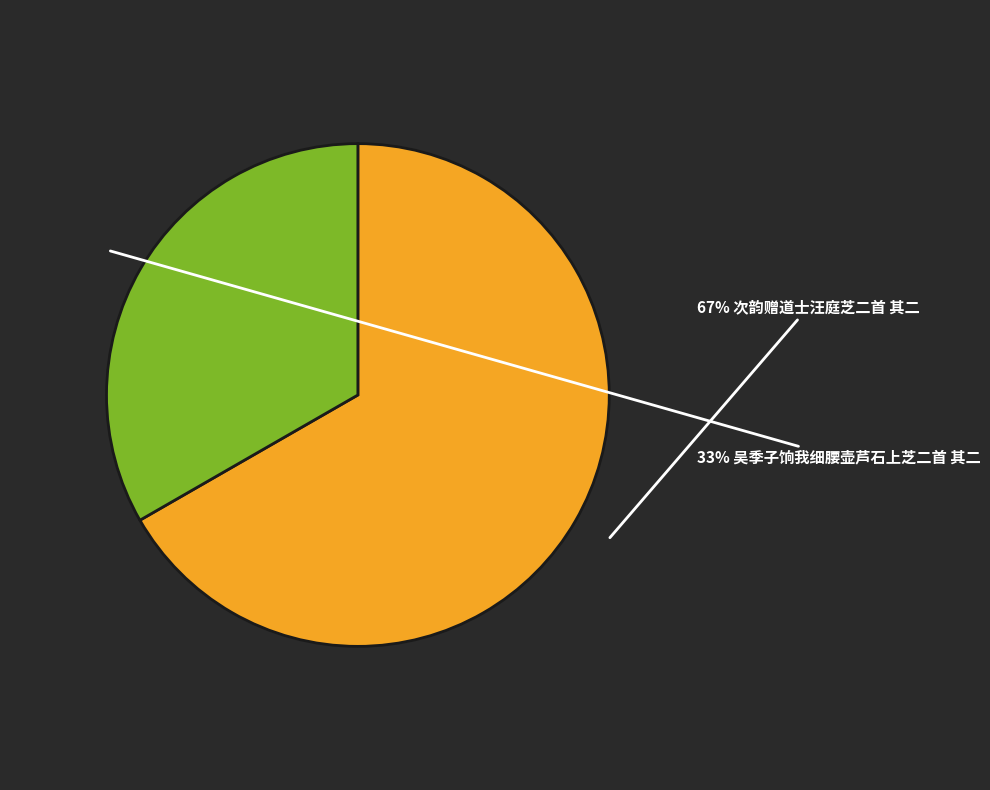

Does any single category account for the majority?

Yes